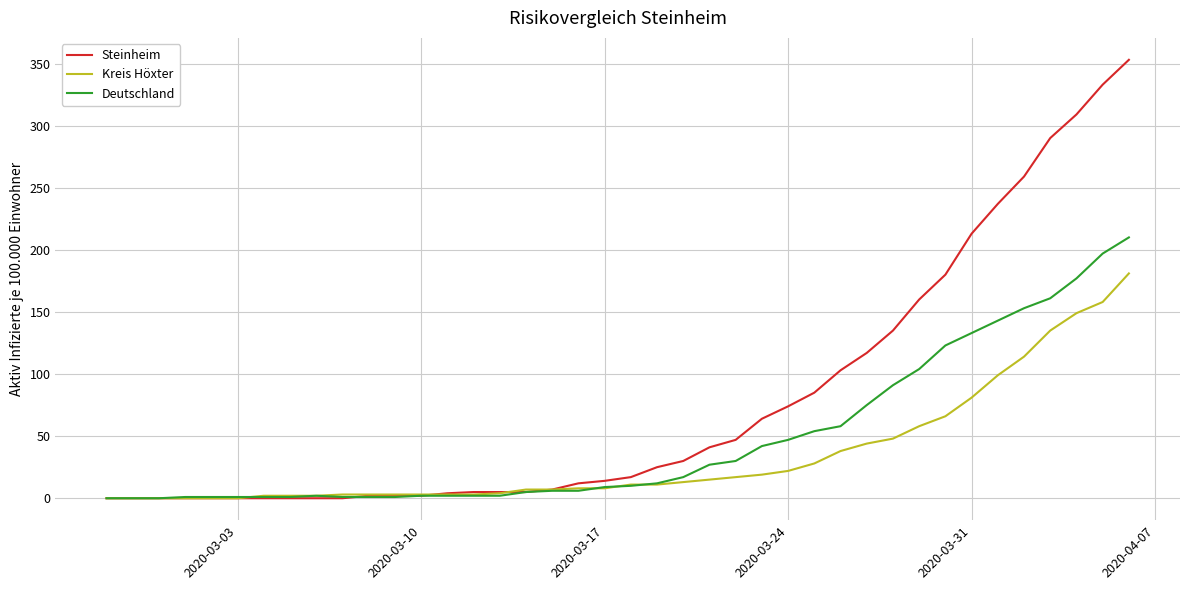

Rank the series by their maximum value, from lowest to highest.

Kreis Höxter, Deutschland, Steinheim